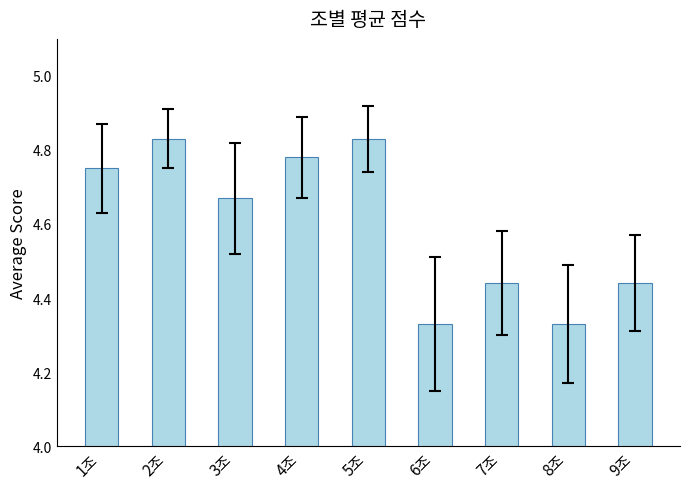

What is the sum of all values?

41.4